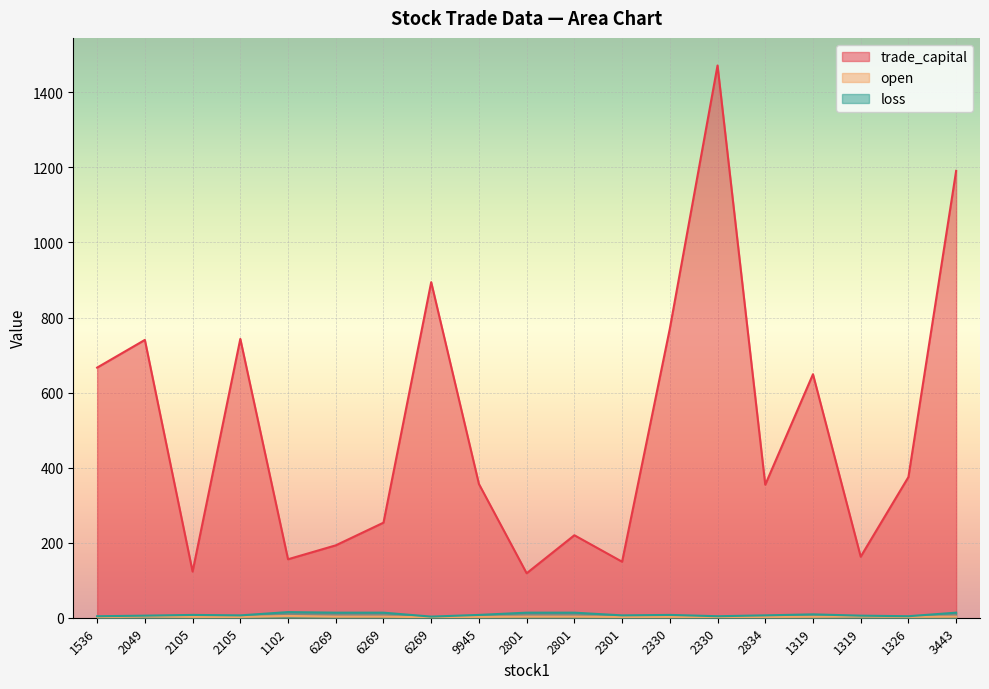

What is the sum of the trade_capital values at 2105 and 6269?

1637.1